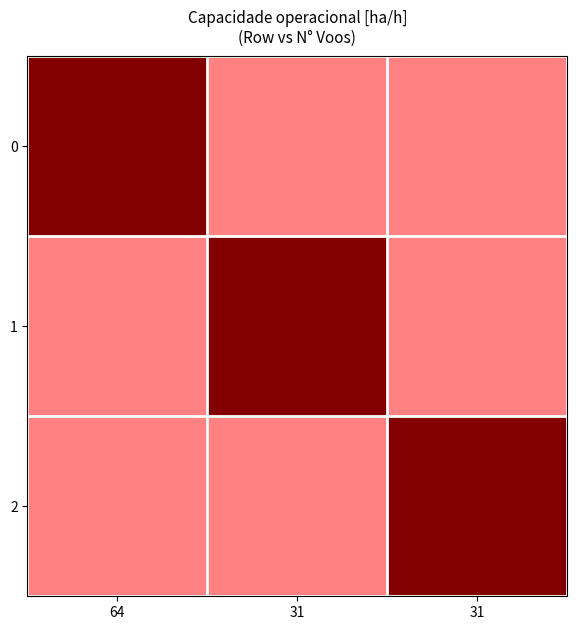

Which series has the largest total across all categories?

1